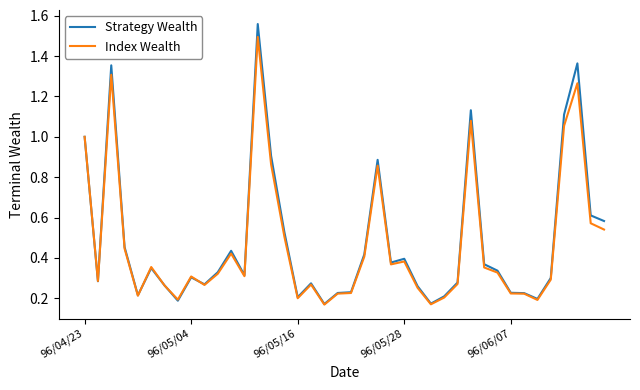

Which series has the widest spread of values?

Strategy Wealth